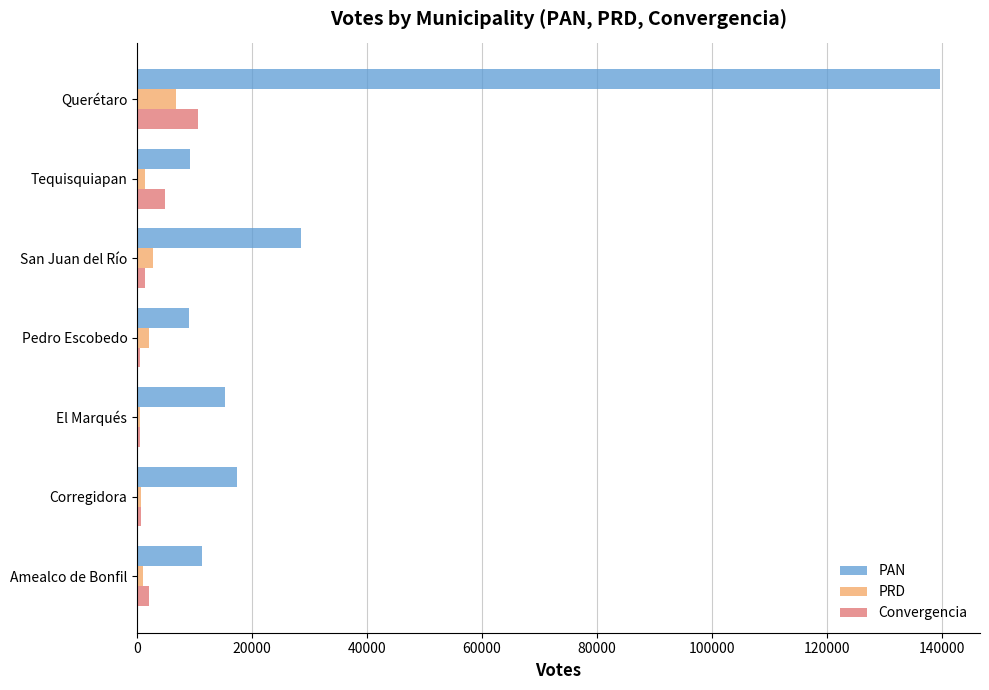

True or false: PAN has a value of 4032 at El Marqués.

False